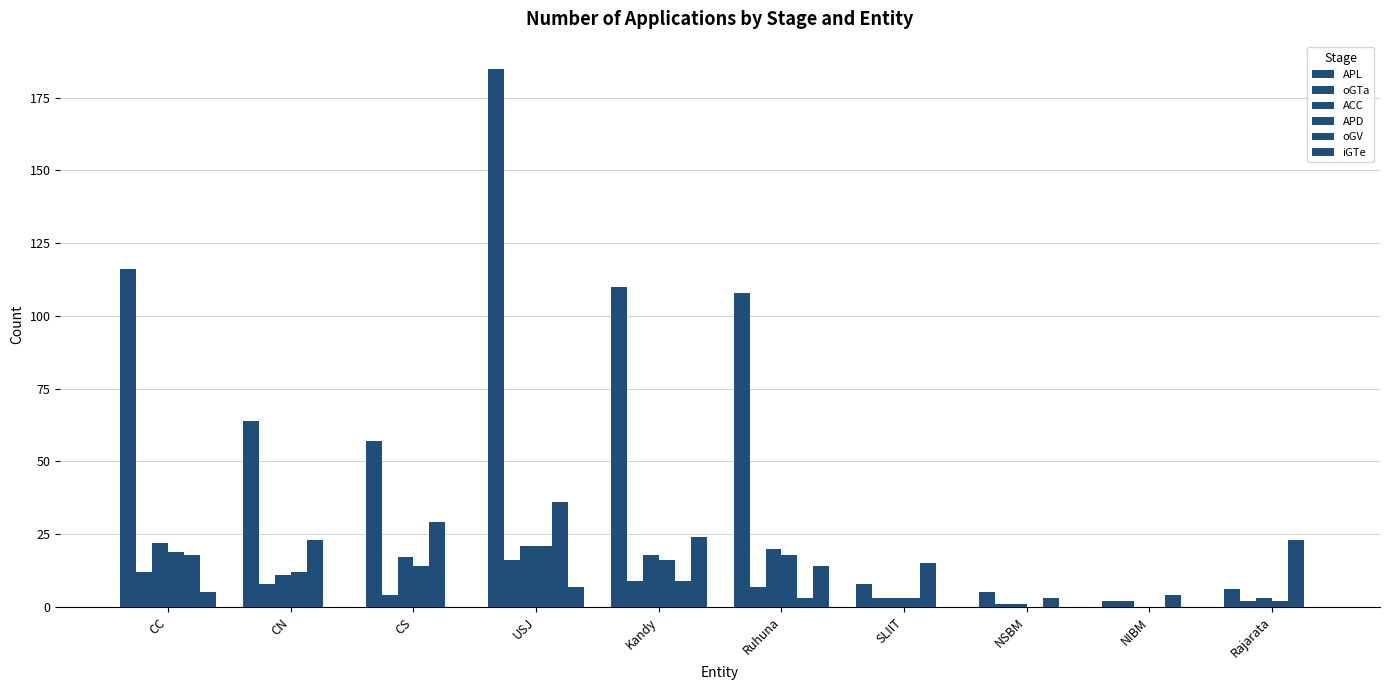

How many categories are shown in the chart?

10